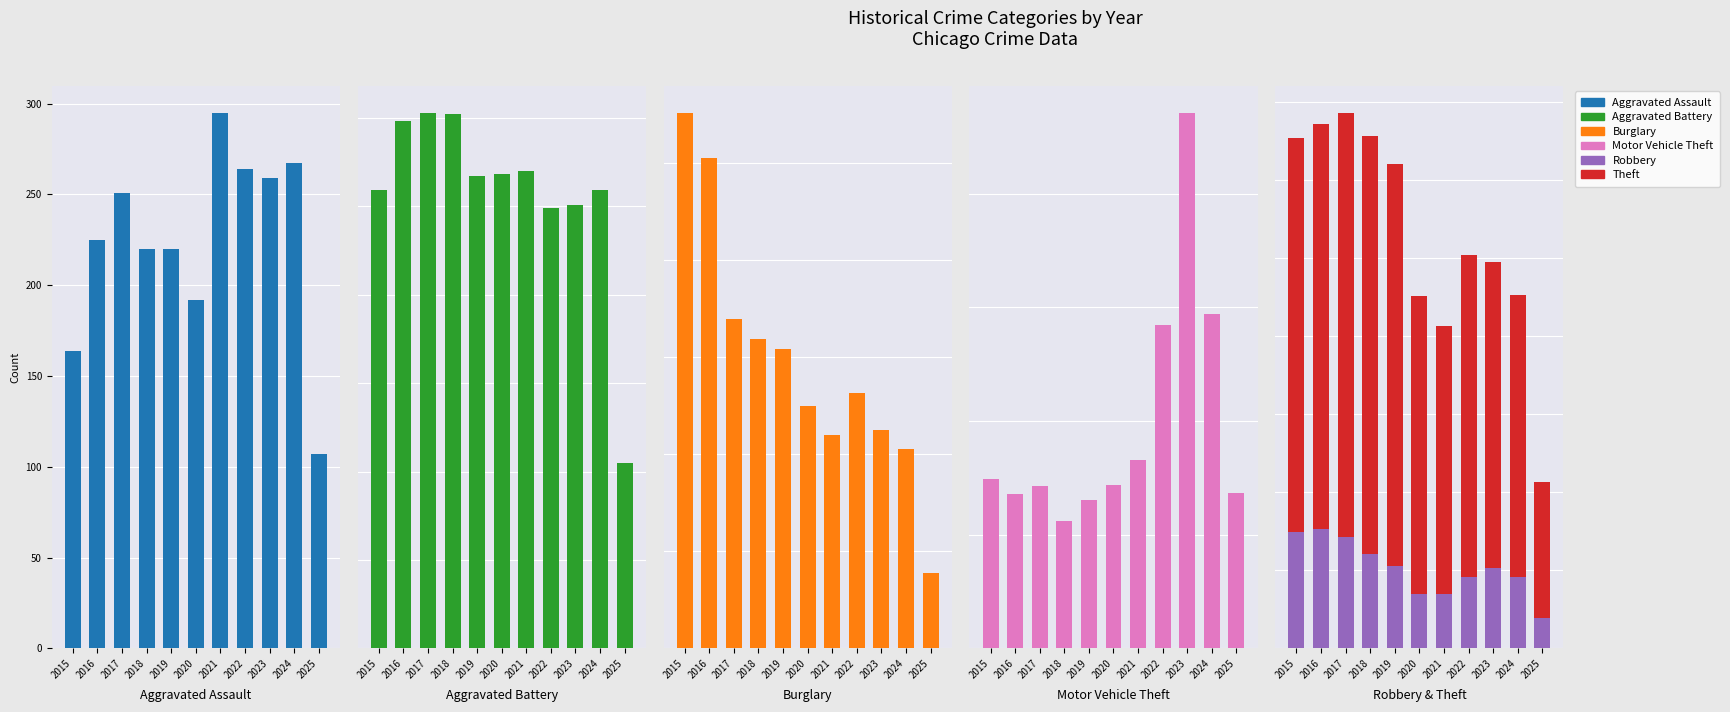

Reading left to right, extract all data points from this chart.

Aggravated Assault: 2015=164	2016=225	2017=251	2018=220	2019=220	2020=192	2021=295	2022=264	2023=259	2024=267	2025=107
Aggravated Battery: 2015=259	2016=298	2017=303	2018=302	2019=267	2020=268	2021=270	2022=249	2023=251	2024=259	2025=105
Burglary: 2015=552	2016=505	2017=339	2018=319	2019=308	2020=250	2021=220	2022=263	2023=225	2024=205	2025=78
Motor Vehicle Theft: 2015=299	2016=272	2017=285	2018=225	2019=262	2020=287	2021=332	2022=569	2023=943	2024=588	2025=273
Robbery: 2015=372	2016=381	2017=356	2018=302	2019=263	2020=174	2021=175	2022=227	2023=257	2024=230	2025=98
Theft: 2015=1263	2016=1297	2017=1359	2018=1337	2019=1288	2020=954	2021=856	2022=1032	2023=980	2024=902	2025=436